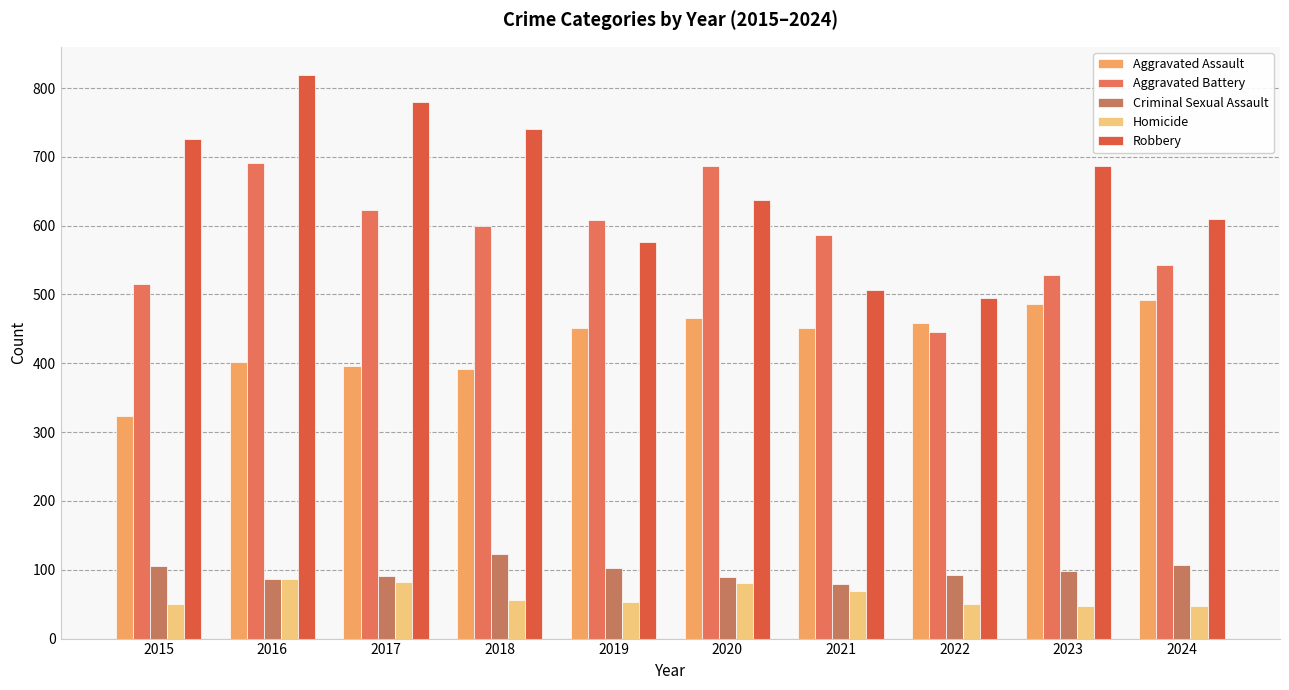

Reading left to right, extract all data points from this chart.

Aggravated Assault: 2015=323	2016=402	2017=396	2018=392	2019=452	2020=466	2021=452	2022=458	2023=486	2024=492
Aggravated Battery: 2015=515	2016=691	2017=623	2018=600	2019=608	2020=686	2021=587	2022=446	2023=529	2024=543
Criminal Sexual Assault: 2015=105	2016=87	2017=91	2018=123	2019=102	2020=89	2021=80	2022=93	2023=98	2024=107
Homicide: 2015=50	2016=87	2017=82	2018=56	2019=53	2020=81	2021=69	2022=50	2023=48	2024=48
Robbery: 2015=726	2016=819	2017=780	2018=741	2019=577	2020=637	2021=506	2022=495	2023=687	2024=610